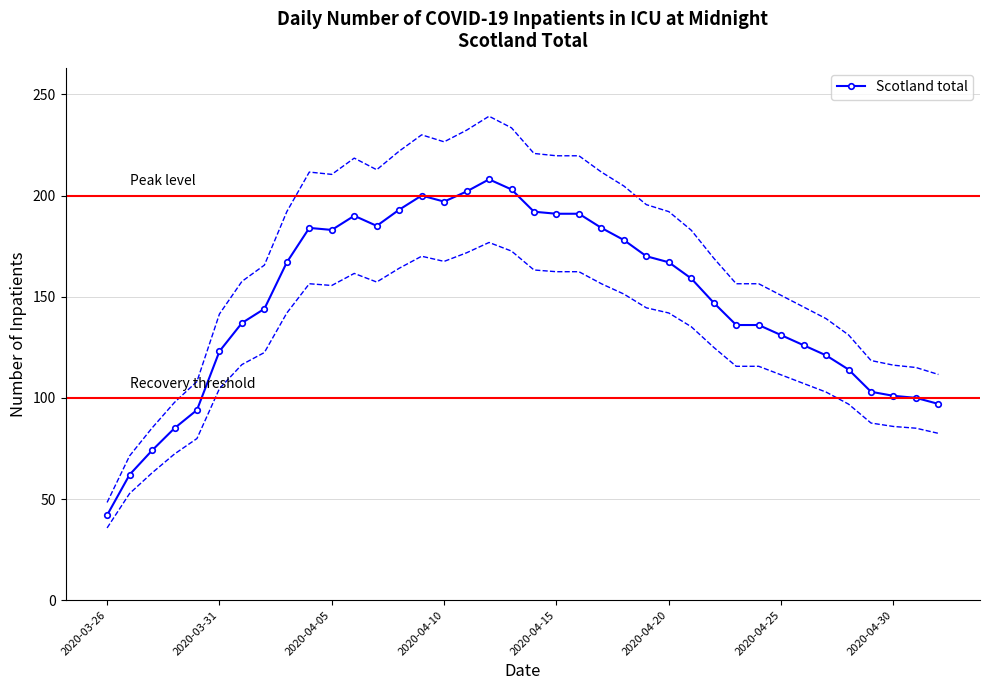

Count the number of values greater than 159.

18